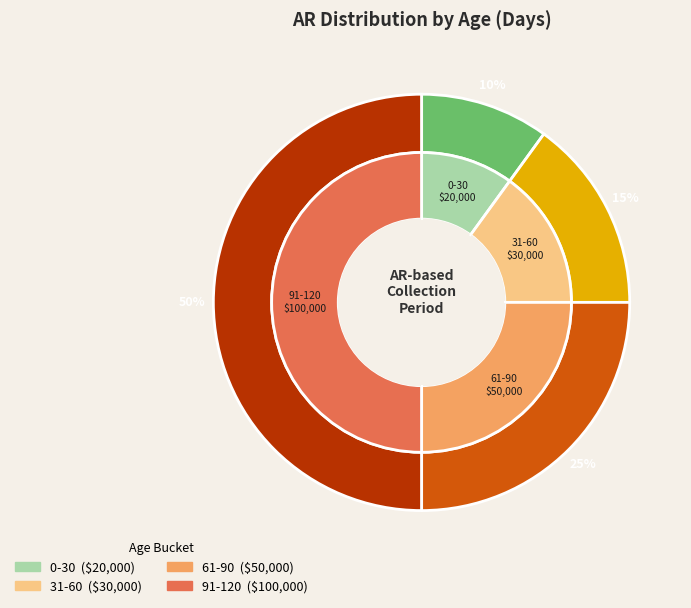

What percentage do 0-30 and 61-90 together represent?

35.0%